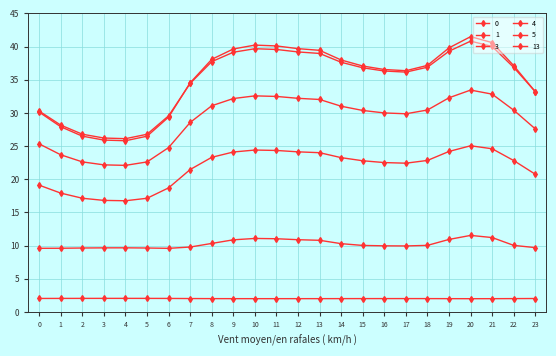

Which has a higher value, 2 or 12?

12